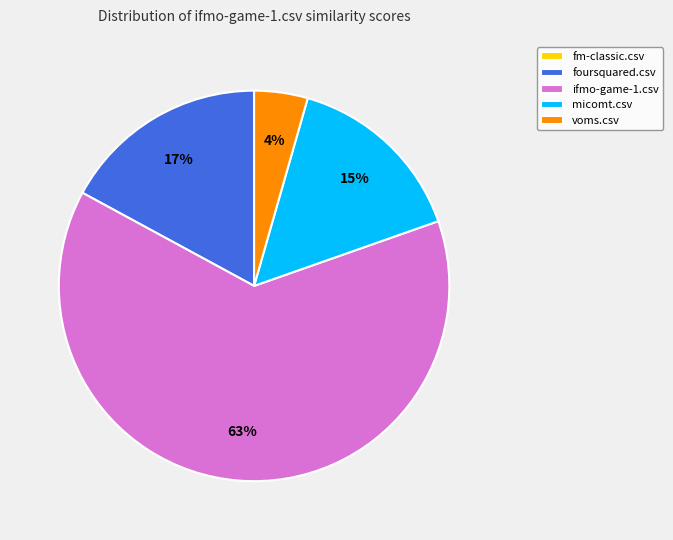

True or false: foursquared.csv accounts for 25% of the total.

False